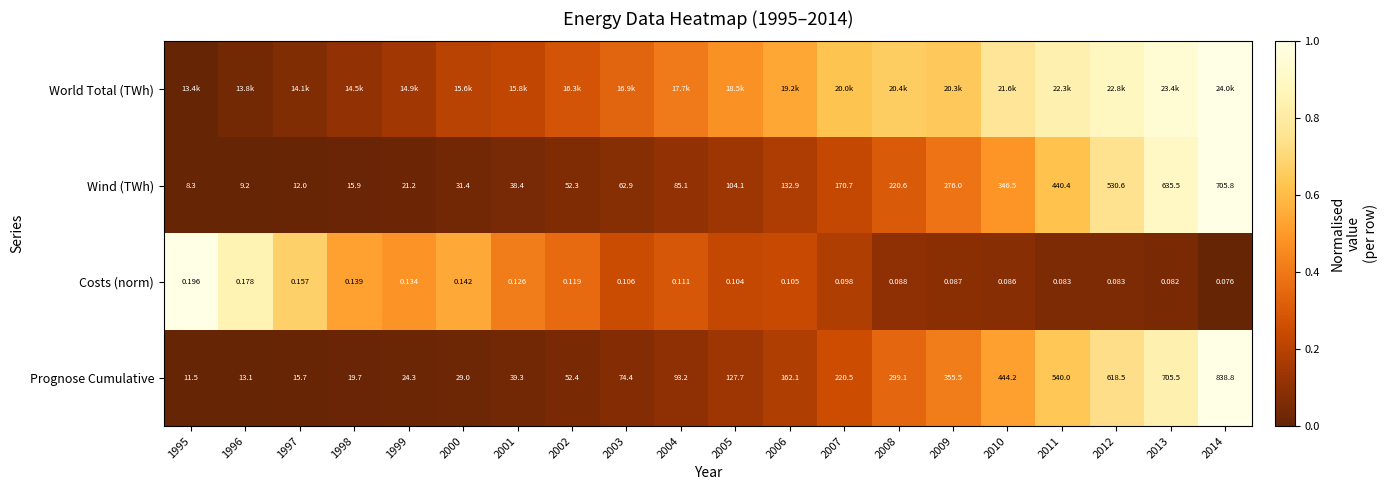

Is the value of Prognose Cumulative at 2008 greater than the value of Wind (TWh) at 2001?

Yes